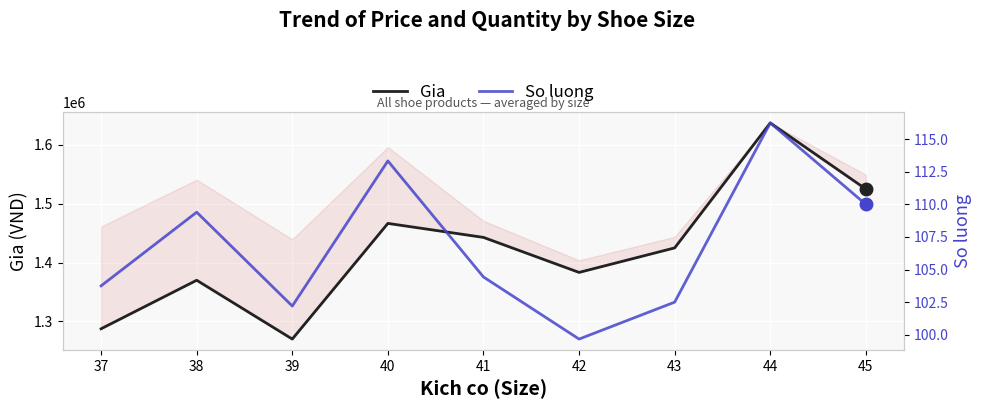

What is the total value across all series at 44?

1637616.2